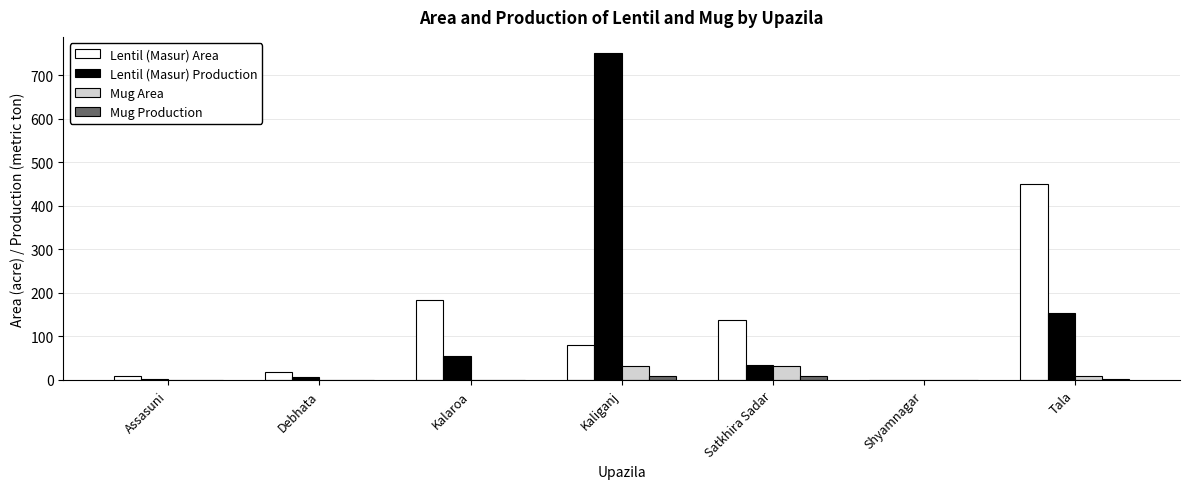

What is the sum of all Mug Production values?

20